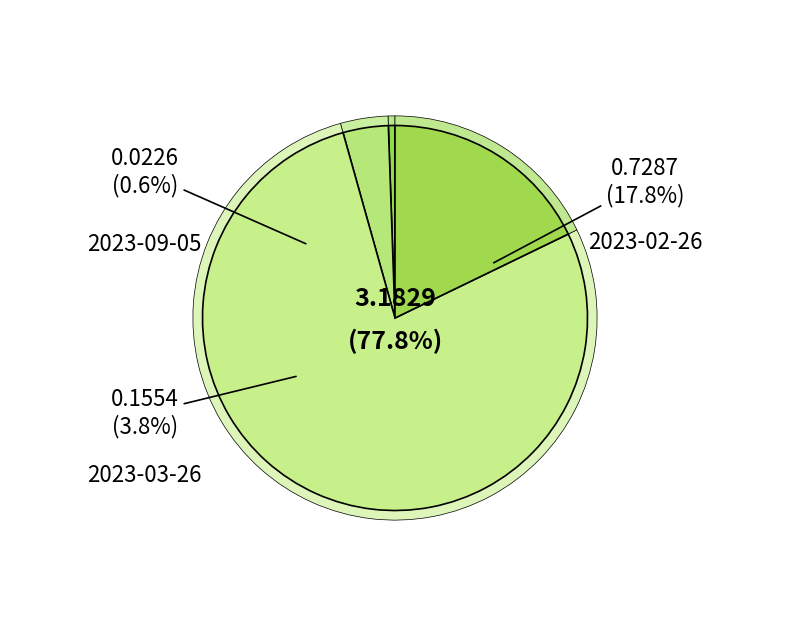

Rank the categories by value from highest to lowest.

2023-03-24, 2023-02-26, 2023-03-26, 2023-09-05